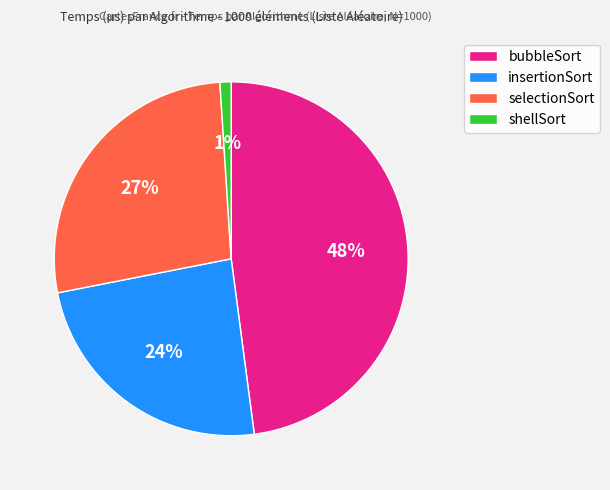

Between selectionSort and bubbleSort, which is larger?

bubbleSort